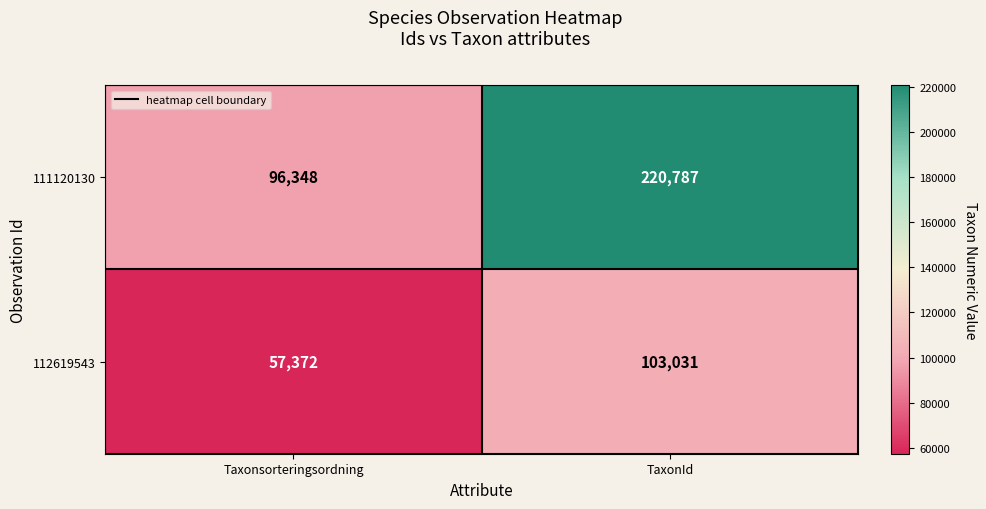

List the series in order of their peak value, highest first.

111120130, 112619543